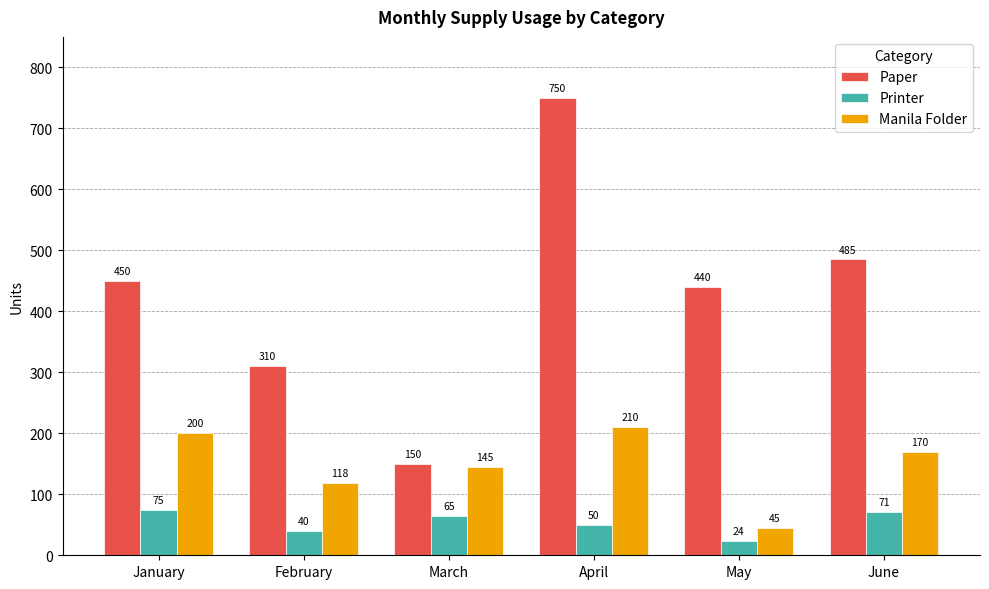

Reading right to left, what are all the values shown in this chart?

Paper: 485	440	750	150	310	450
Printer: 71	24	50	65	40	75
Manila Folder: 170	45	210	145	118	200